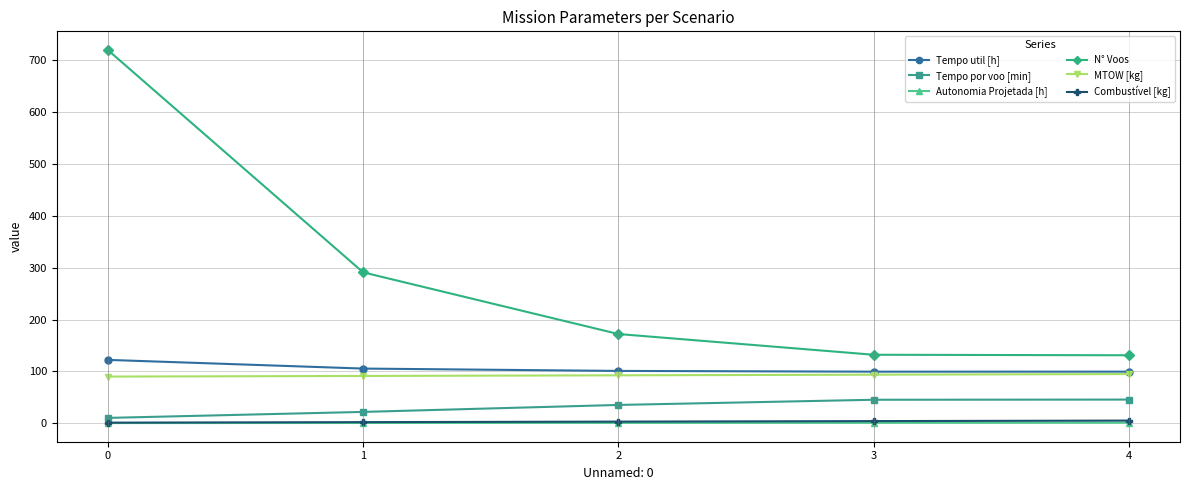

What is the value of the MTOW [kg] point at the 2nd from the left?

91.1